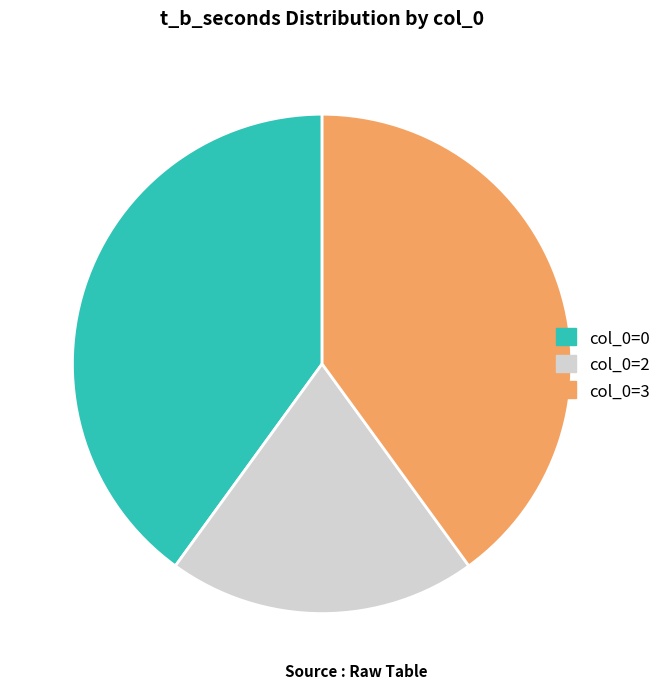

Is there any slice that represents more than half of the pie?

No